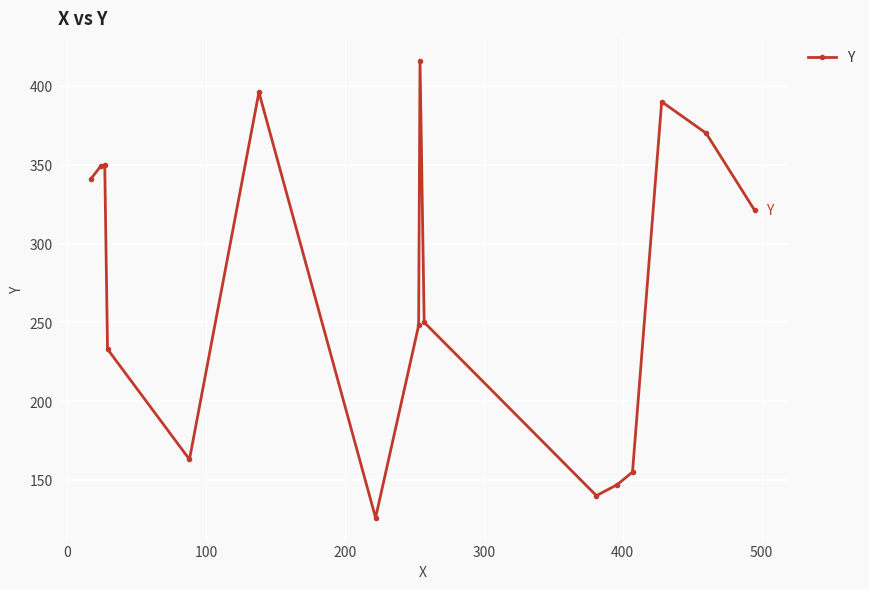

What is the greatest value displayed?

416